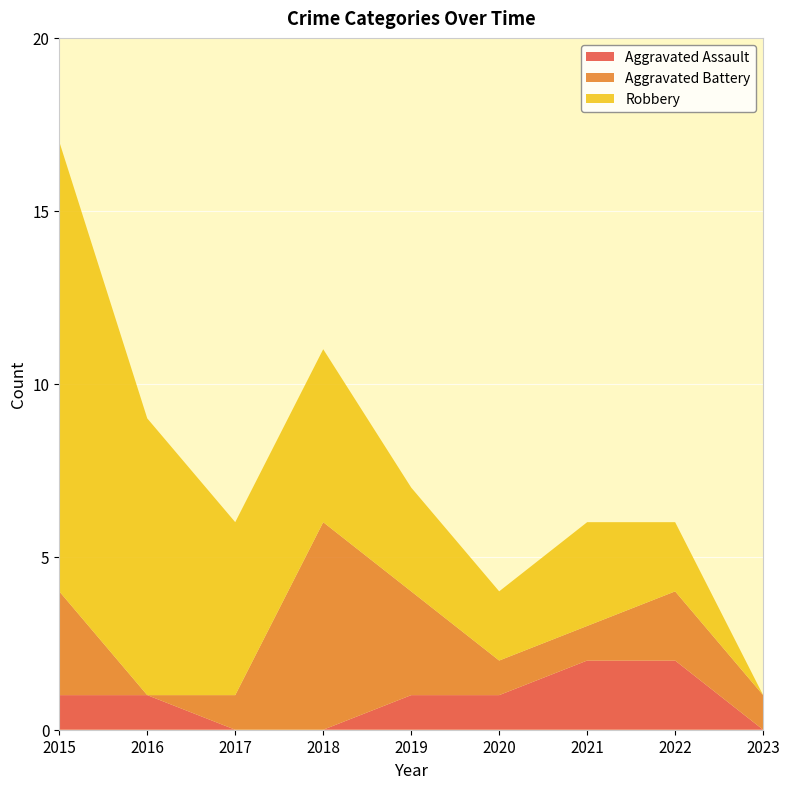

Reading right to left, extract all data points from this chart.

Aggravated Assault: 0	2	2	1	1	0	0	1	1
Aggravated Battery: 1	2	1	1	3	6	1	0	3
Robbery: 0	2	3	2	3	5	5	8	13